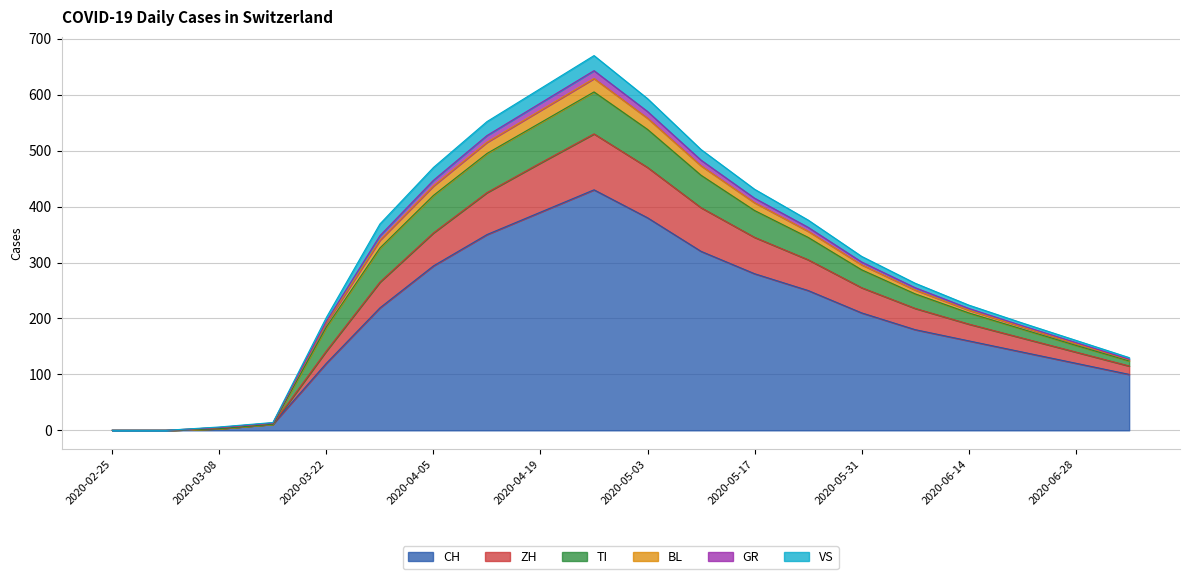

Is it true that CH equals 120 at 2020-06-28?

True